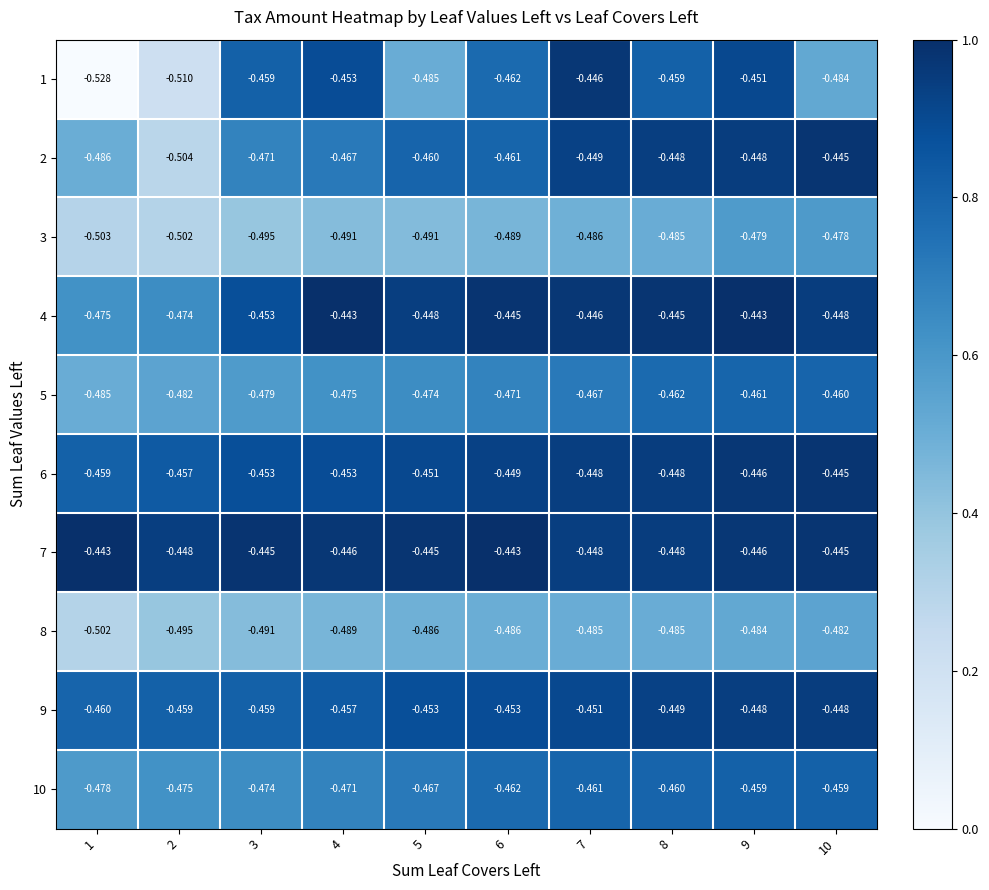

Is the value of 2 at 3 greater than the value of 7 at 5?

No